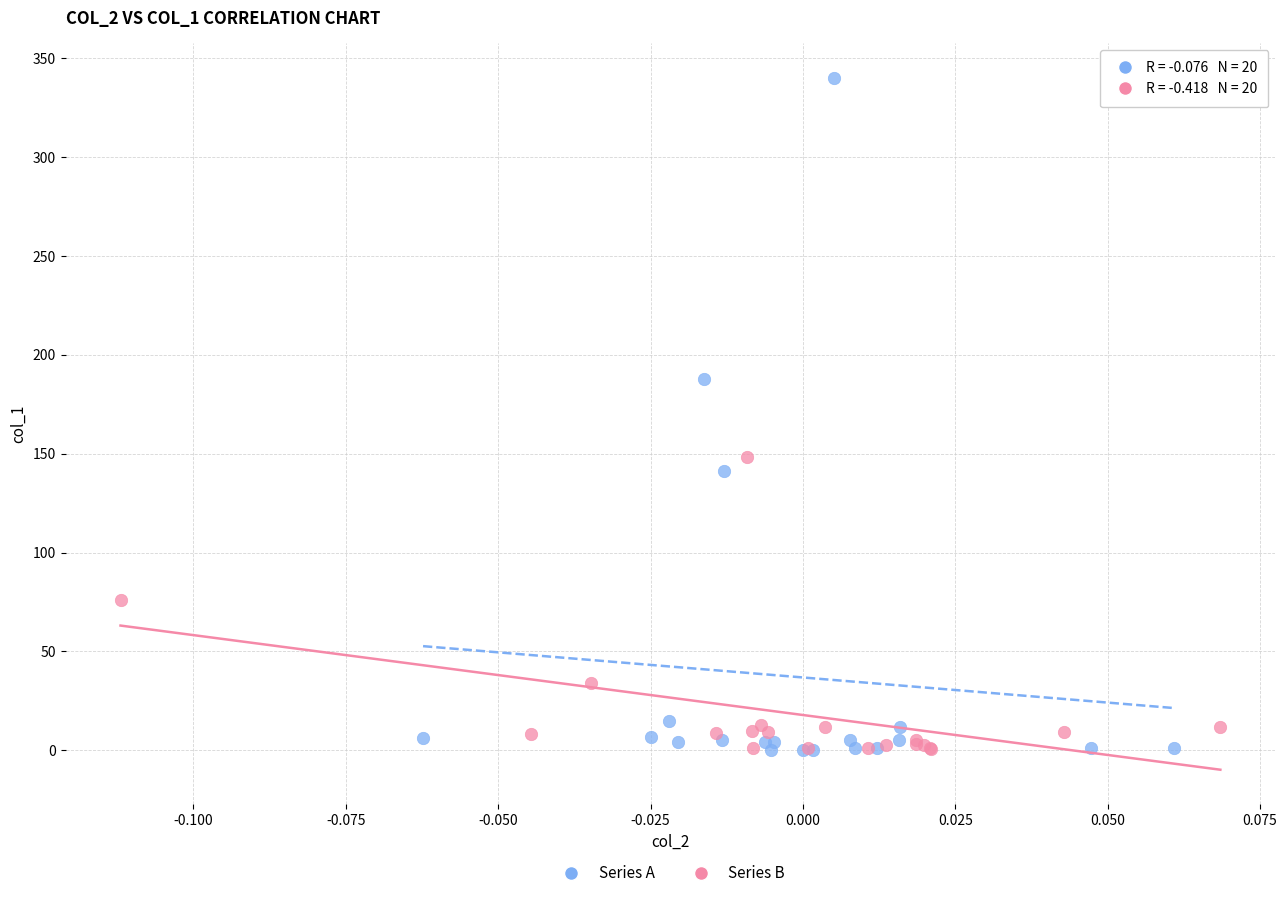

Which series has the widest spread of Y values?

Series A